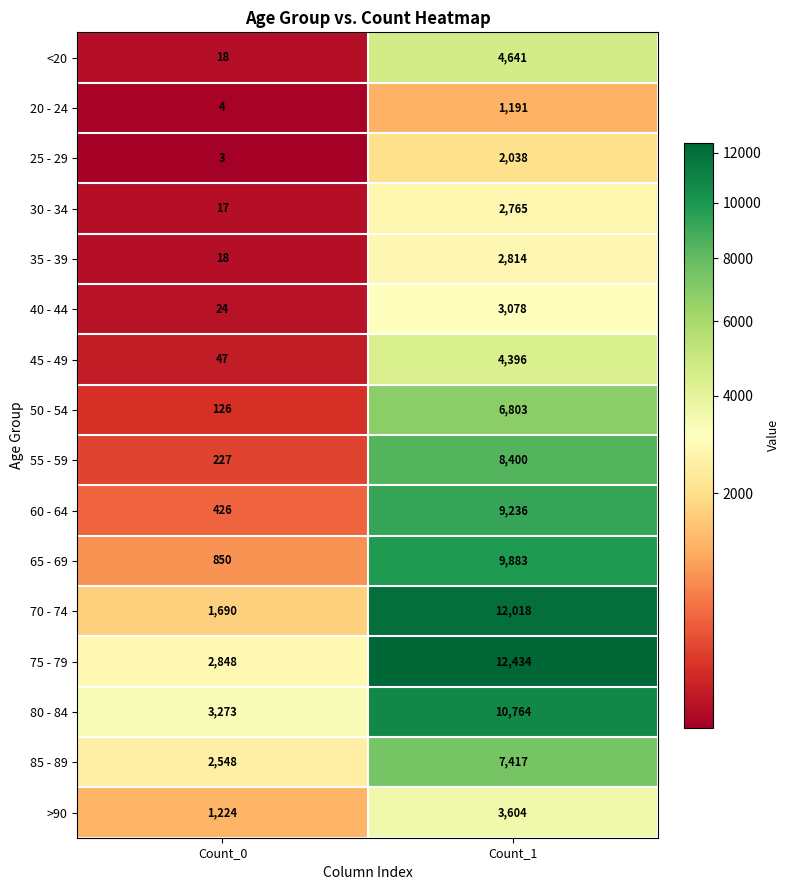

What is the total value across all series at Count_0?

13343